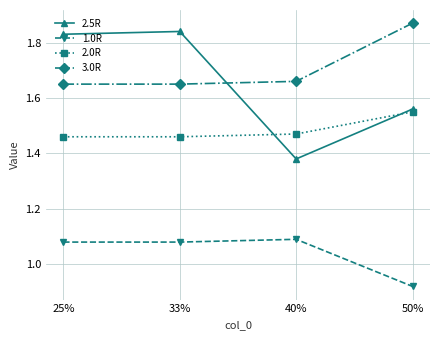

At how many categories does at least one series exceed 1?

4